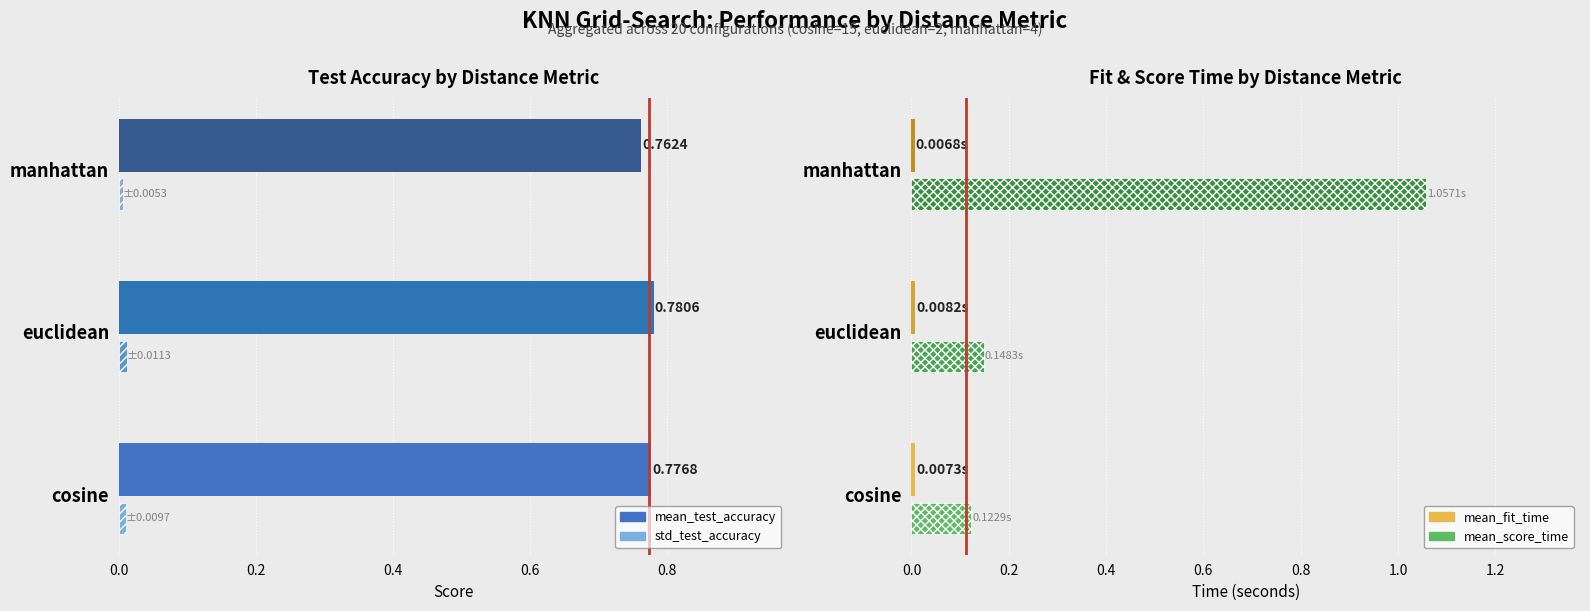

At euclidean, list the series in order from largest to smallest.

mean_test_accuracy, mean_score_time, std_test_accuracy, mean_fit_time